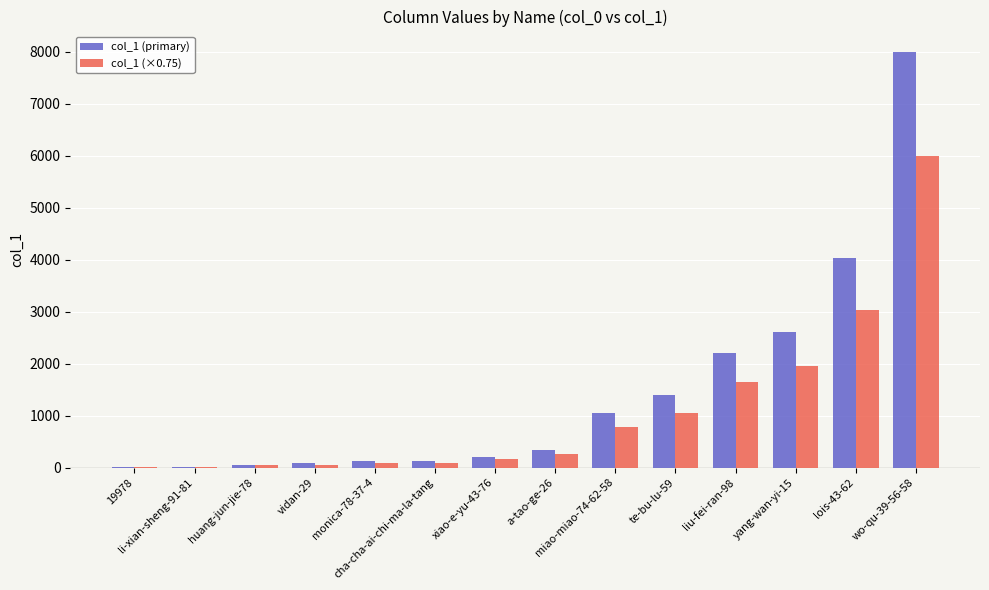

What is the difference between the maximum and minimum values in the col_1 (×0.75) series?

5987